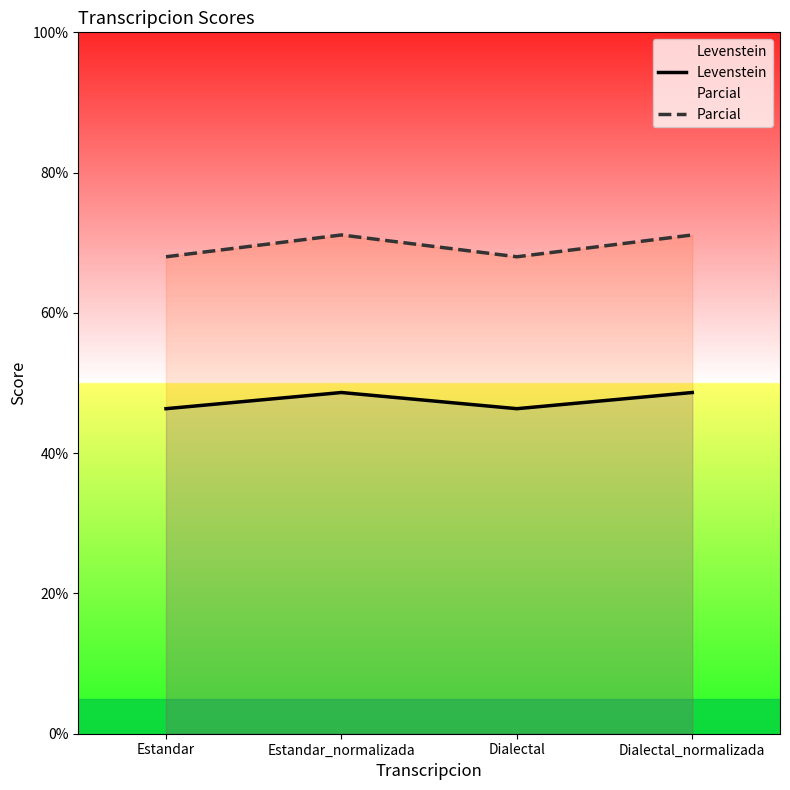

What is the average value of the Parcial series?

69.6